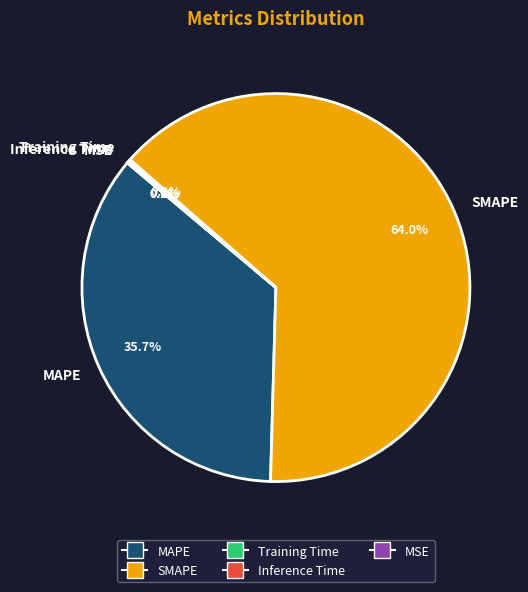

What percentage is NOT represented by MAPE?

64.3%